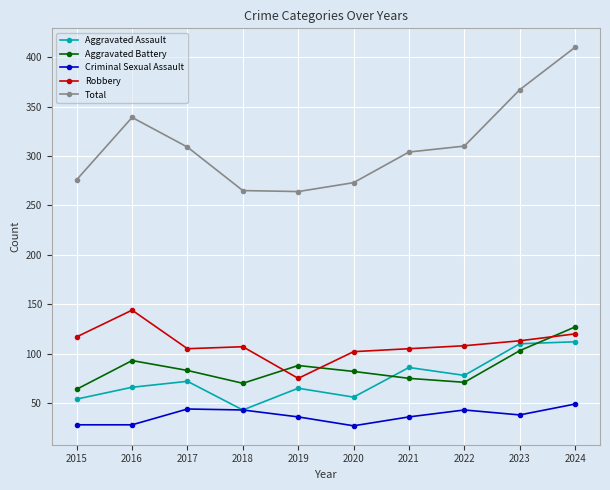

Which series has the largest total across all categories?

Total